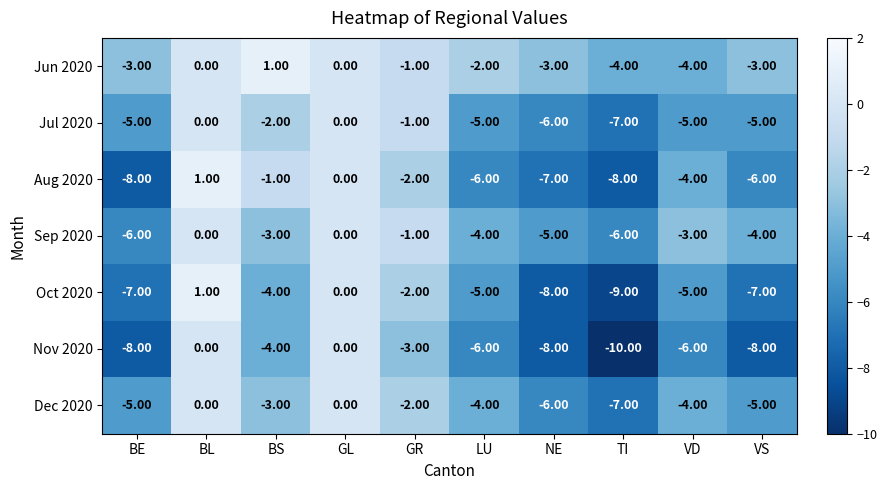

What is the total value across all series at BE?

-42